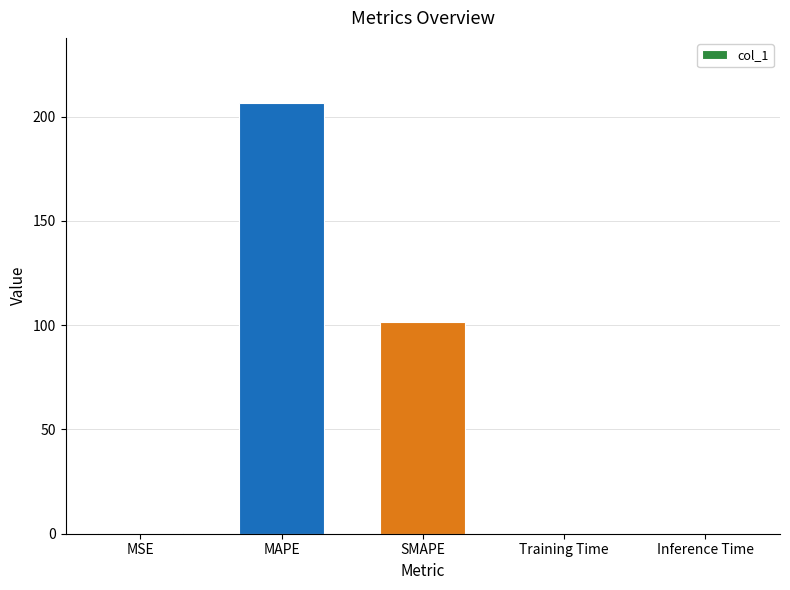

What is the average value?

61.7